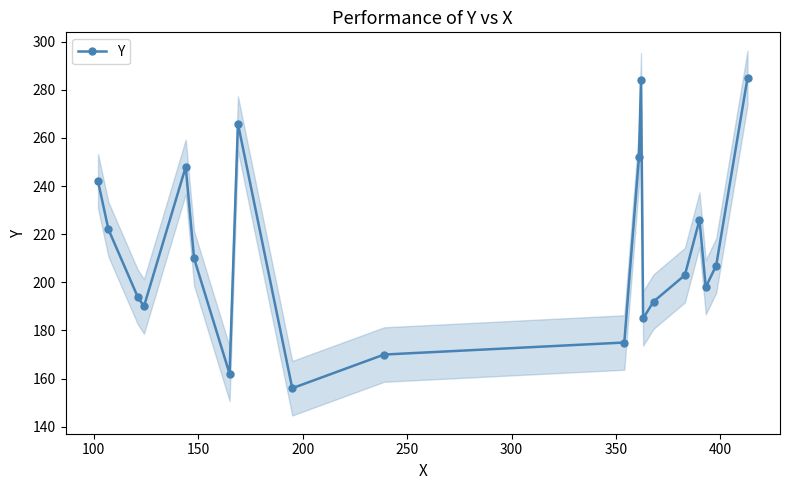

How many values exceed 207?

9